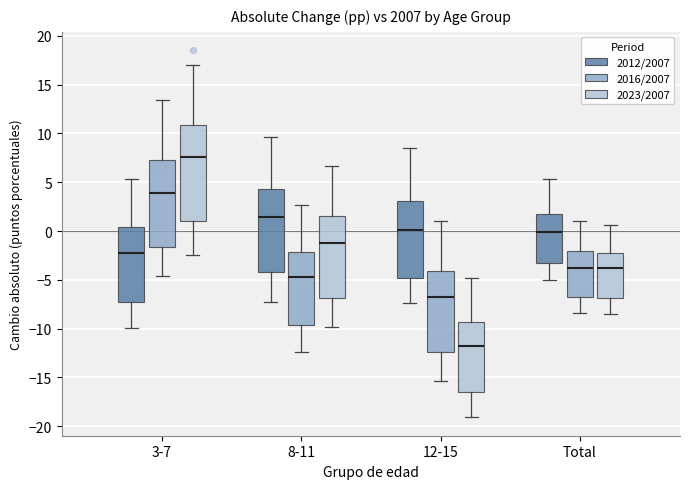

Which box is the tallest, from its lower edge to its upper edge?

3-7 (2023/2007)